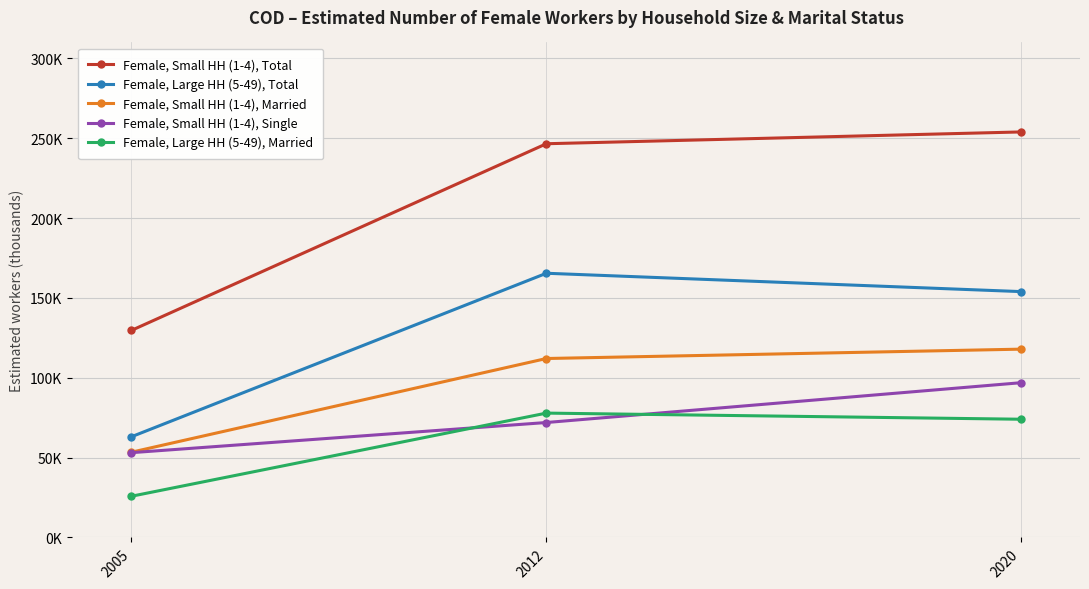

Is this an area chart (filled region under the line)?

No